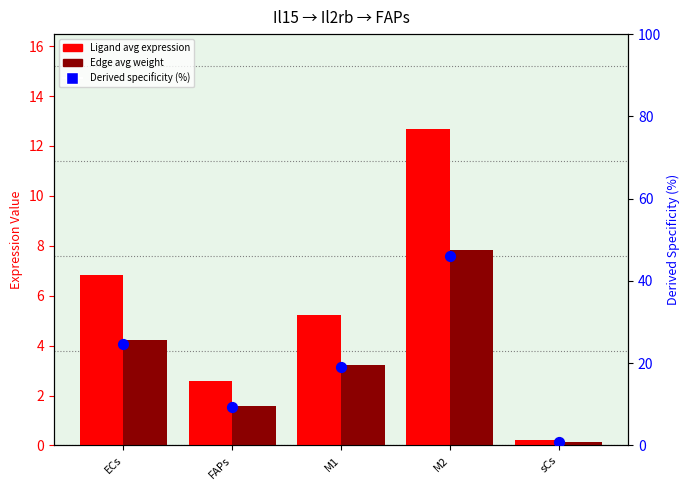

Which series has the largest Y range (max minus min)?

Derived specificity (%)